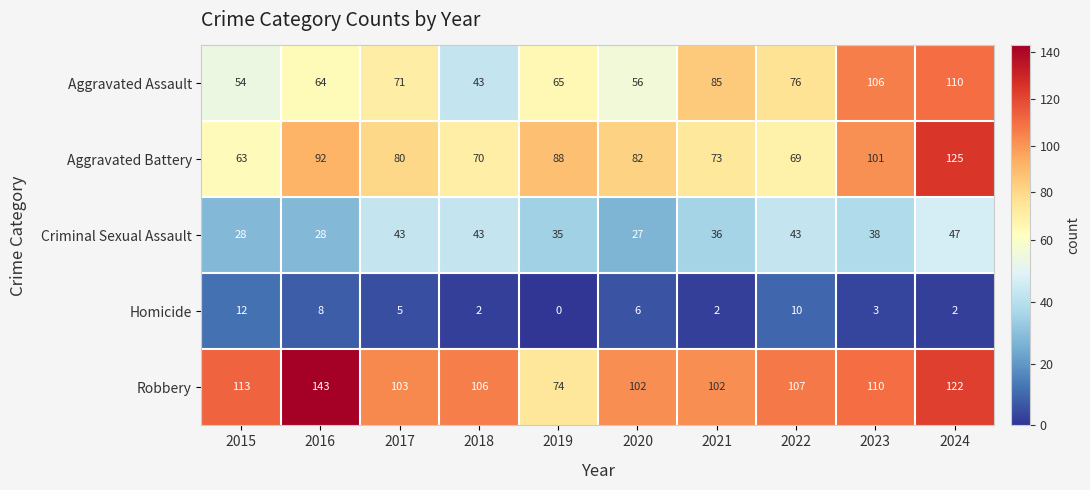

How many data points in Aggravated Assault are less than 71?

5